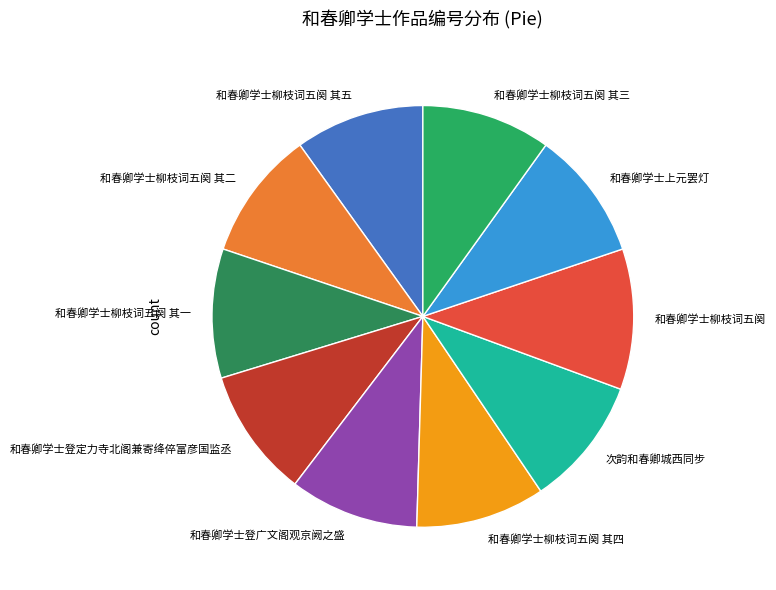

Between 和春卿学士柳枝词五阕 and 和春卿学士柳枝词五阕 其二, which is larger?

和春卿学士柳枝词五阕